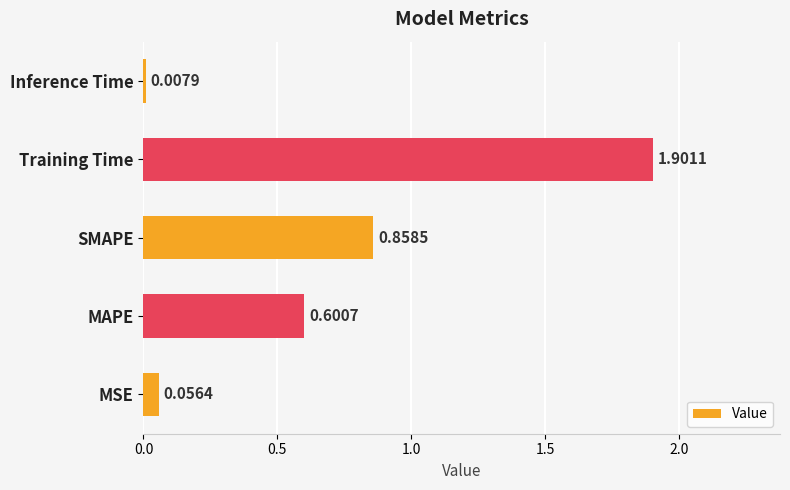

What is the difference between the maximum and minimum values?

1.9